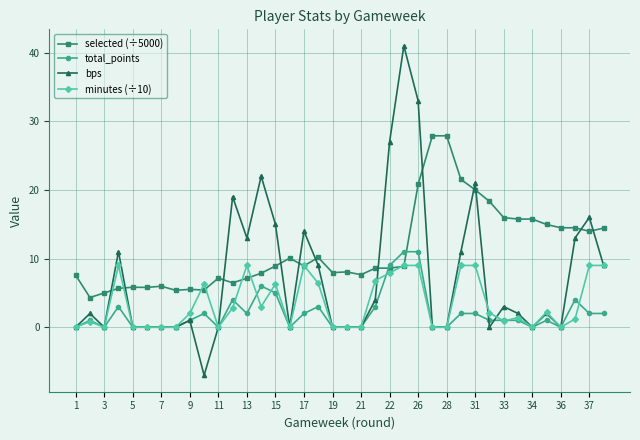

True or false: bps and total_points cross at least once.

True